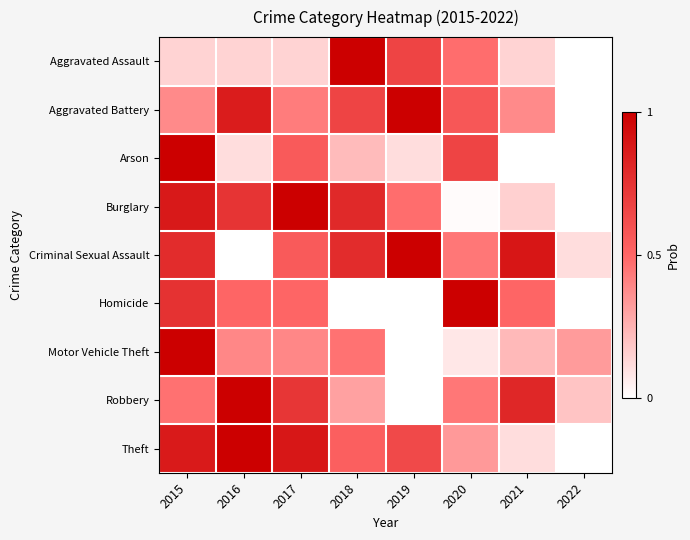

Reading left to right, list all the values displayed in this chart.

Aggravated Assault: 2015=0.1	2016=0.1	2017=0.1	2018=1.0	2019=0.7	2020=0.5	2021=0.1	2022=0.0
Aggravated Battery: 2015=0.4	2016=0.9	2017=0.4	2018=0.7	2019=1.0	2020=0.6	2021=0.4	2022=0.0
Arson: 2015=1.0	2016=0.1	2017=0.6	2018=0.2	2019=0.1	2020=0.7	2021=0.0	2022=0.0
Burglary: 2015=0.9	2016=0.7	2017=1.0	2018=0.8	2019=0.5	2020=0.0	2021=0.2	2022=0.0
Criminal Sexual Assault: 2015=0.8	2016=0.0	2017=0.6	2018=0.8	2019=1.0	2020=0.4	2021=0.9	2022=0.1
Homicide: 2015=0.8	2016=0.5	2017=0.5	2018=0.0	2019=0.0	2020=1.0	2021=0.5	2022=0.0
Motor Vehicle Theft: 2015=1.0	2016=0.4	2017=0.4	2018=0.5	2019=0.0	2020=0.1	2021=0.2	2022=0.3
Robbery: 2015=0.5	2016=1.0	2017=0.7	2018=0.3	2019=0.0	2020=0.4	2021=0.8	2022=0.2
Theft: 2015=0.9	2016=1.0	2017=0.9	2018=0.5	2019=0.6	2020=0.3	2021=0.1	2022=0.0